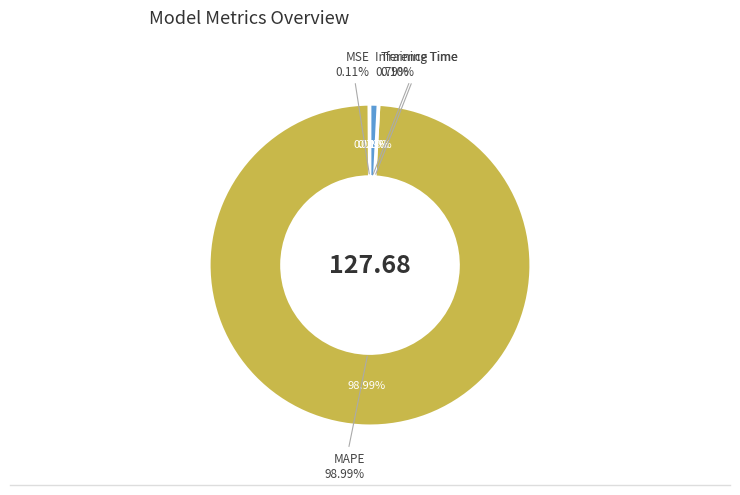

What percentage do MAPE and Inference Time together represent?

99.8%